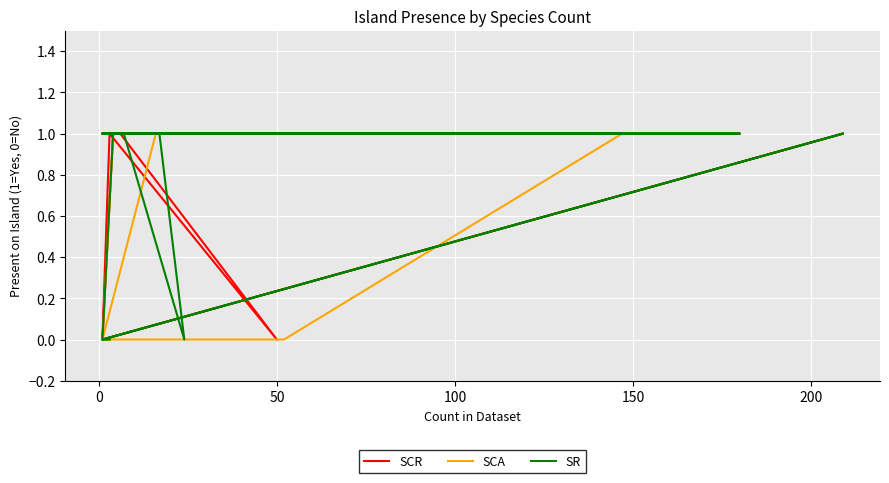

The value of SCR at 10 is 1. True or false?

False